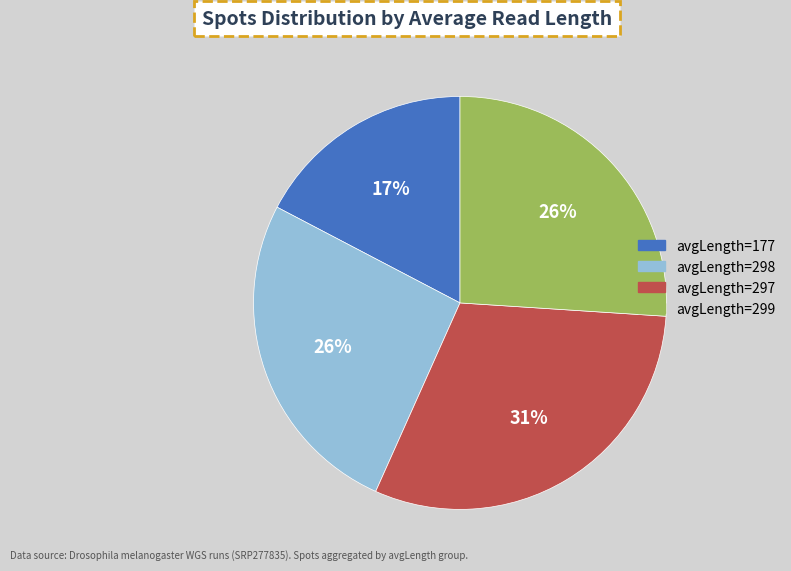

Which slice is the smallest?

avgLength=177